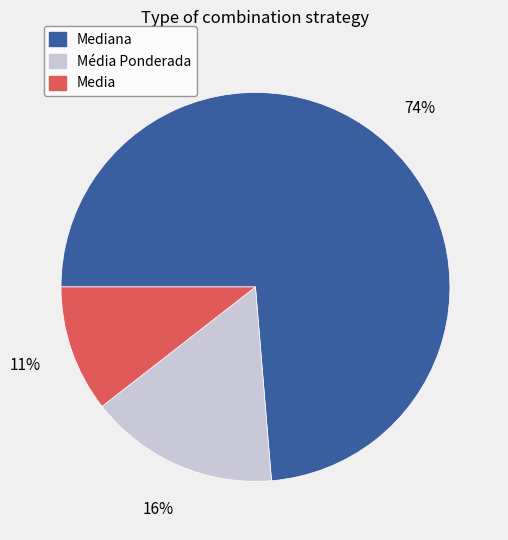

Is there any slice that represents more than half of the pie?

Yes